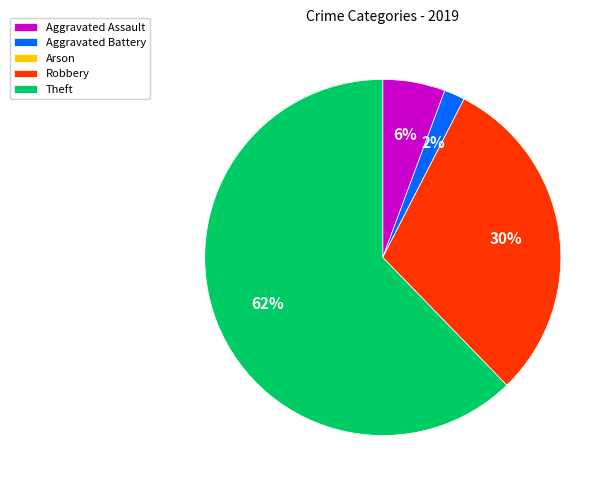

Between Aggravated Battery and Theft, which is larger?

Theft